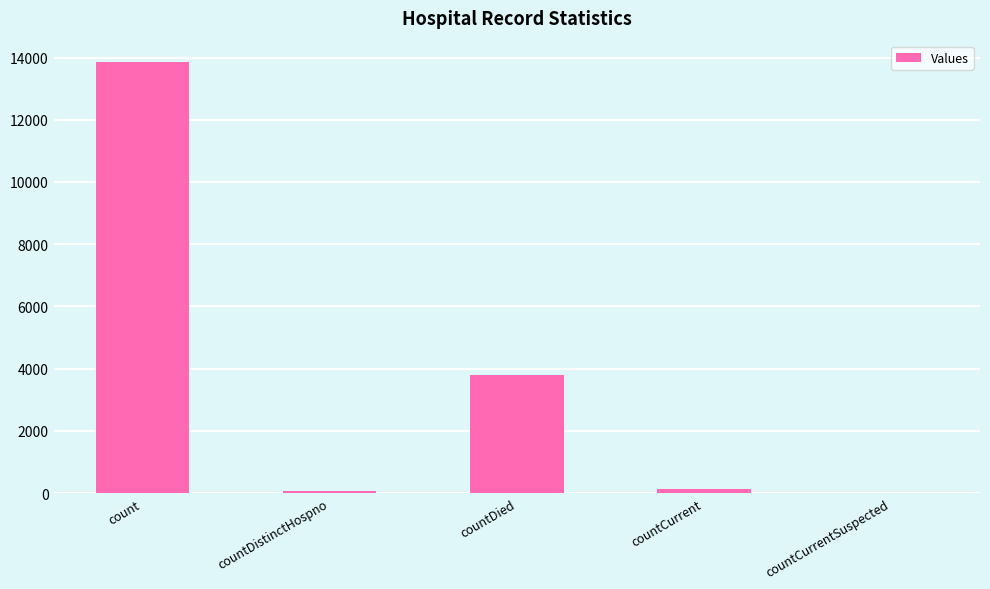

The chart shows a value of 0 at countCurrentSuspected. True or false?

True